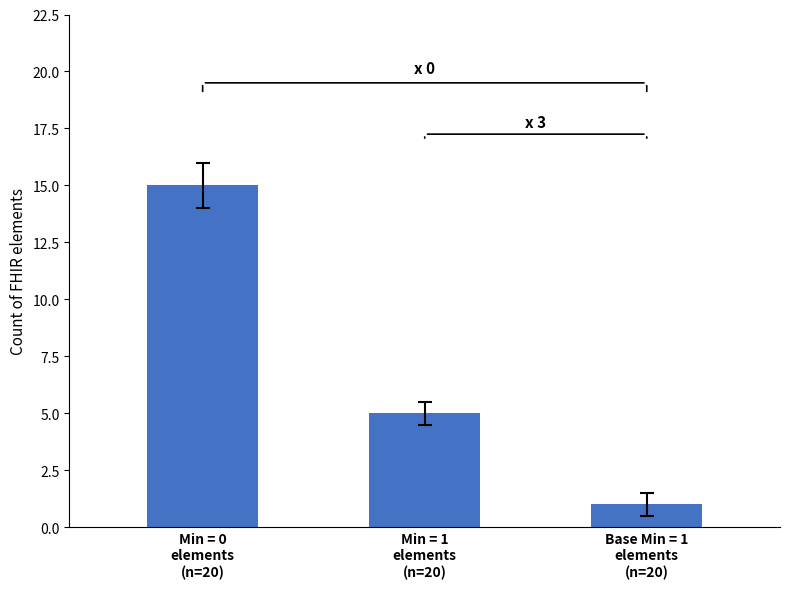

What is the value of the 1st bar from the left?

15